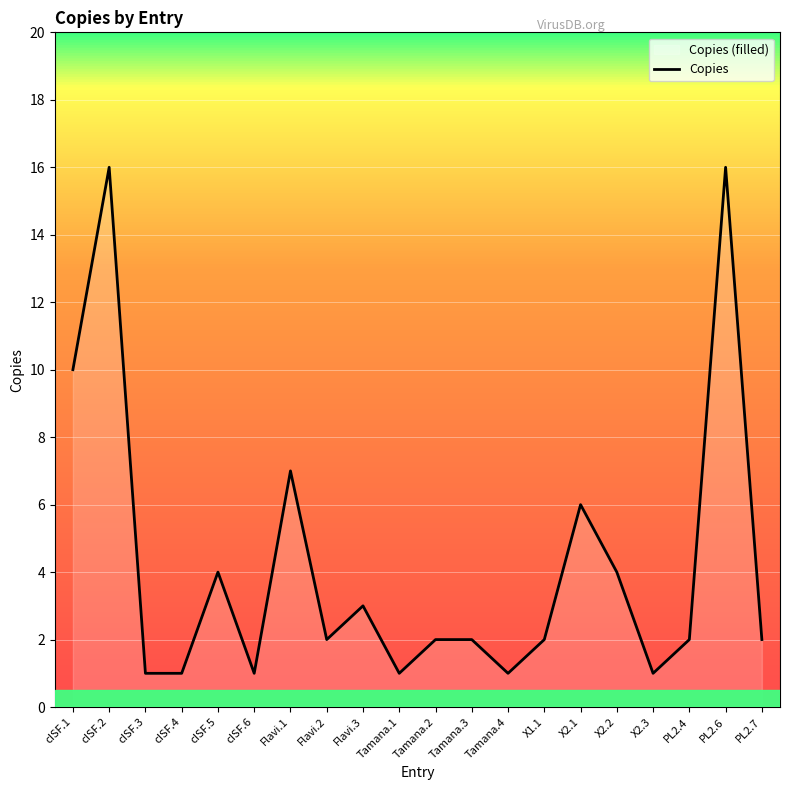

The value at X2.3 is 0. True or false?

False